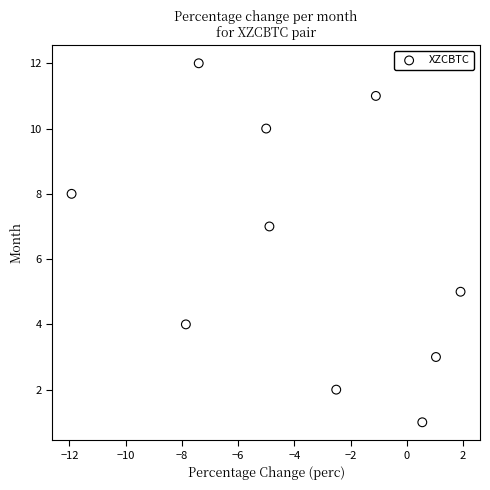

What is the range of Y values (max minus min)?

11